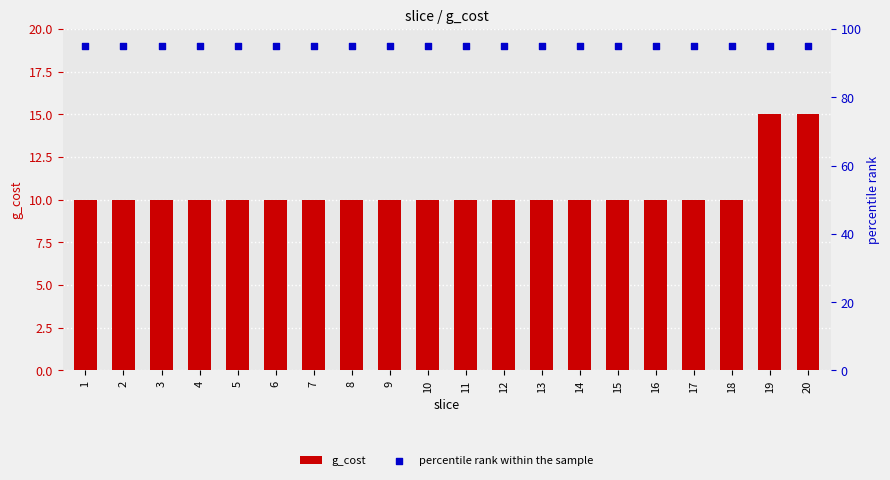

What are all the series names shown in the legend?

g_cost, percentile rank within the sample